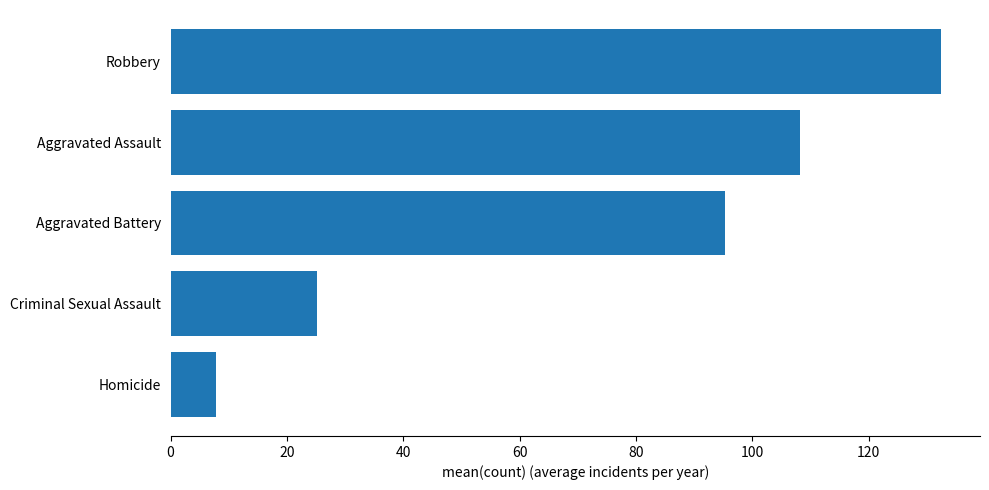

How many bars are there in total?

5